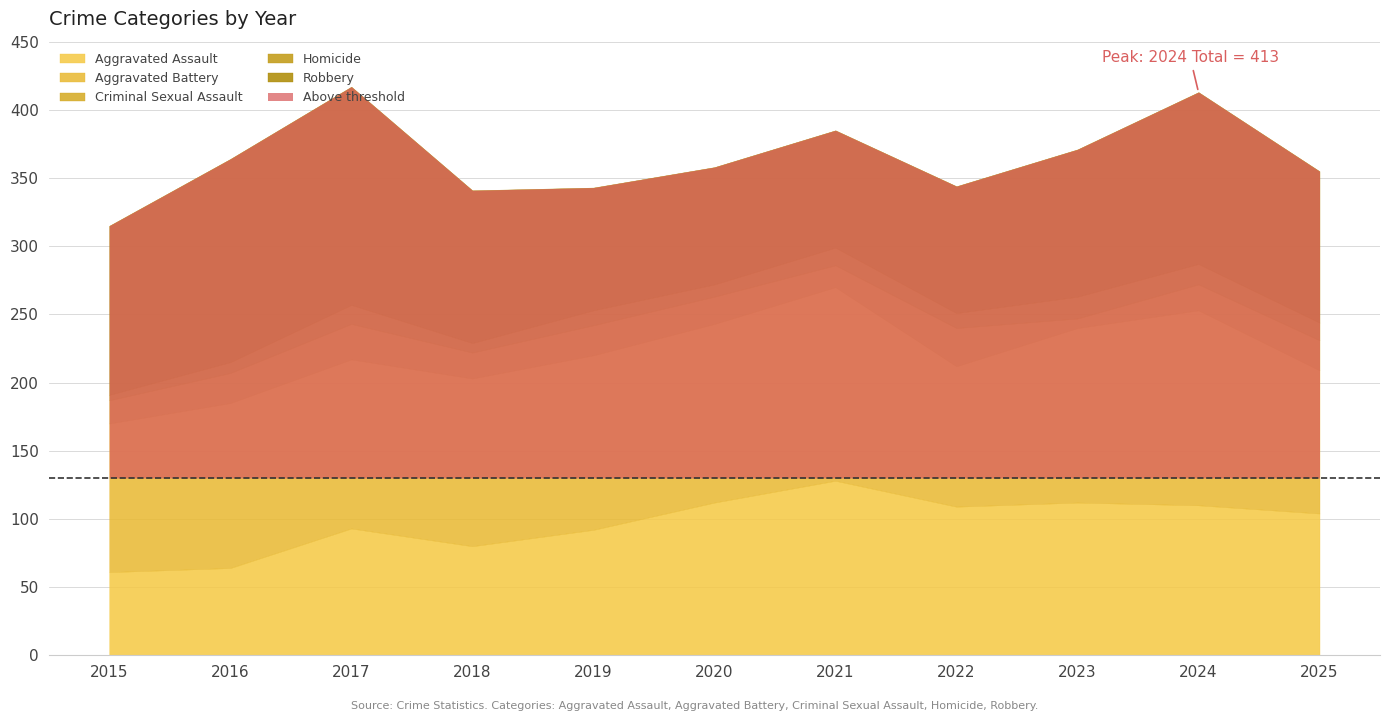

The Aggravated Assault series shows 110 at 2024. True or false?

True